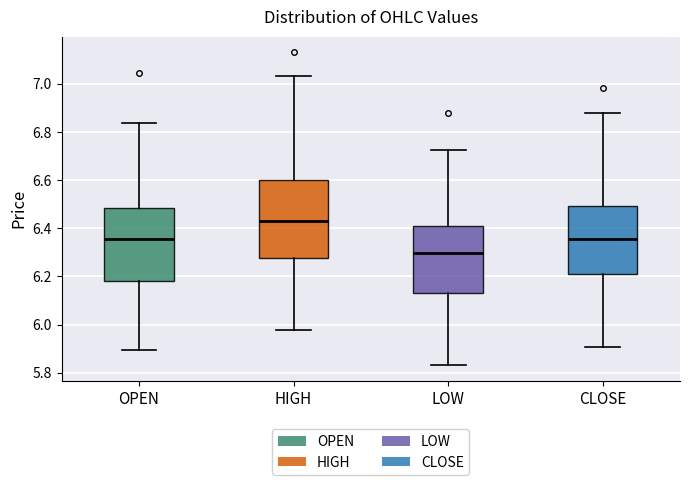

Reading left to right, read every box against the y-axis: the position of its median line, the range the box covers, and the ends of its whiskers. The values are not printed on the chart, so give them approximately, as read against the axis.

OPEN: median 6.36, box 6.18 to 6.48, whiskers 5.90 to 6.84
HIGH: median 6.44, box 6.28 to 6.60, whiskers 5.98 to 7.04
LOW: median 6.30, box 6.12 to 6.40, whiskers 5.84 to 6.72
CLOSE: median 6.36, box 6.22 to 6.50, whiskers 5.90 to 6.88